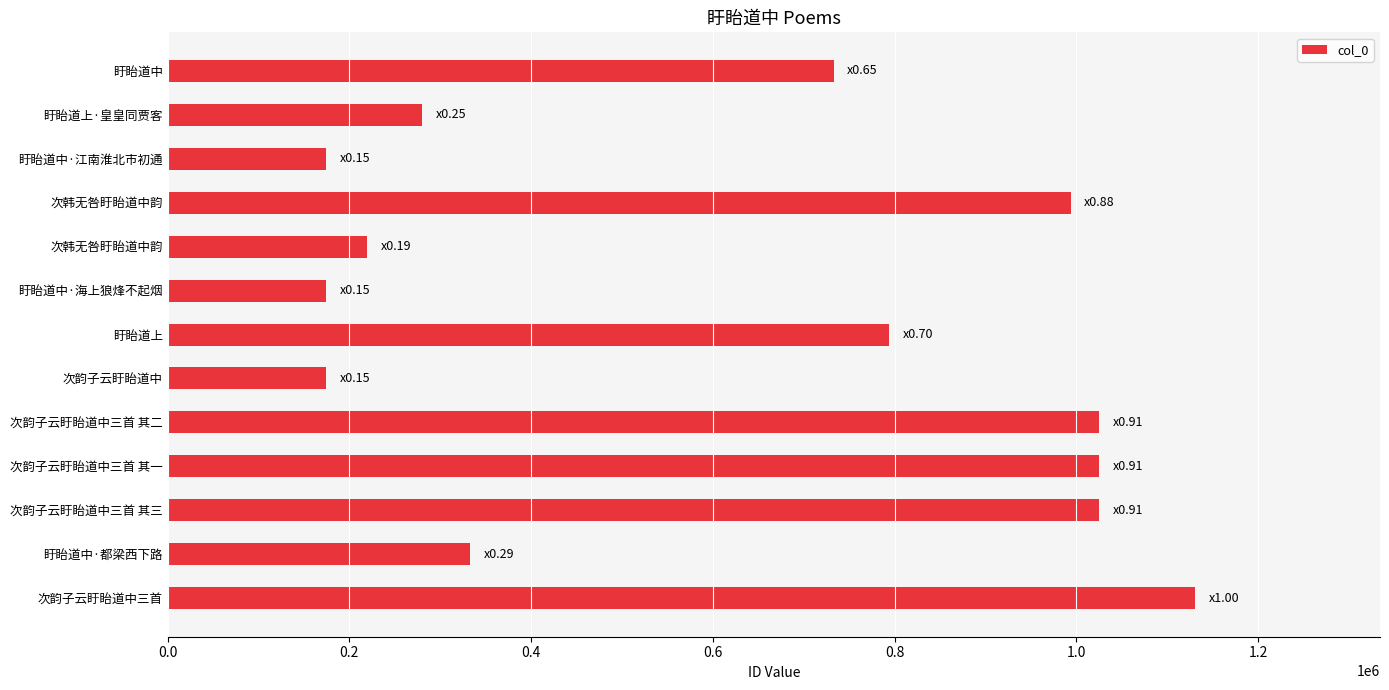

How many series are shown in this chart?

1